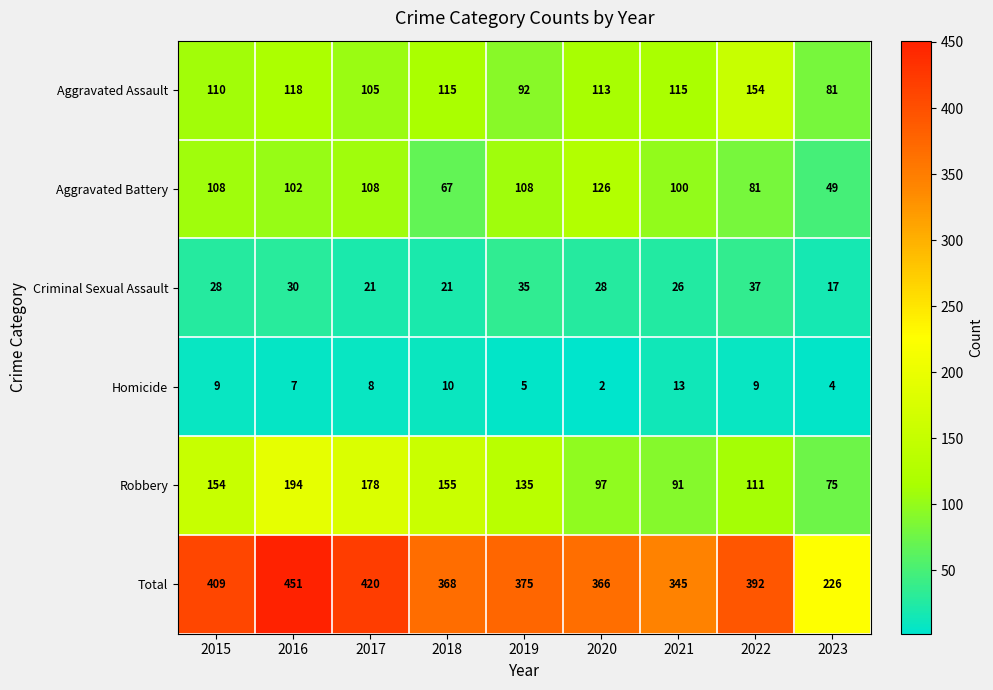

The Aggravated Assault series shows 115 at 2018. True or false?

True